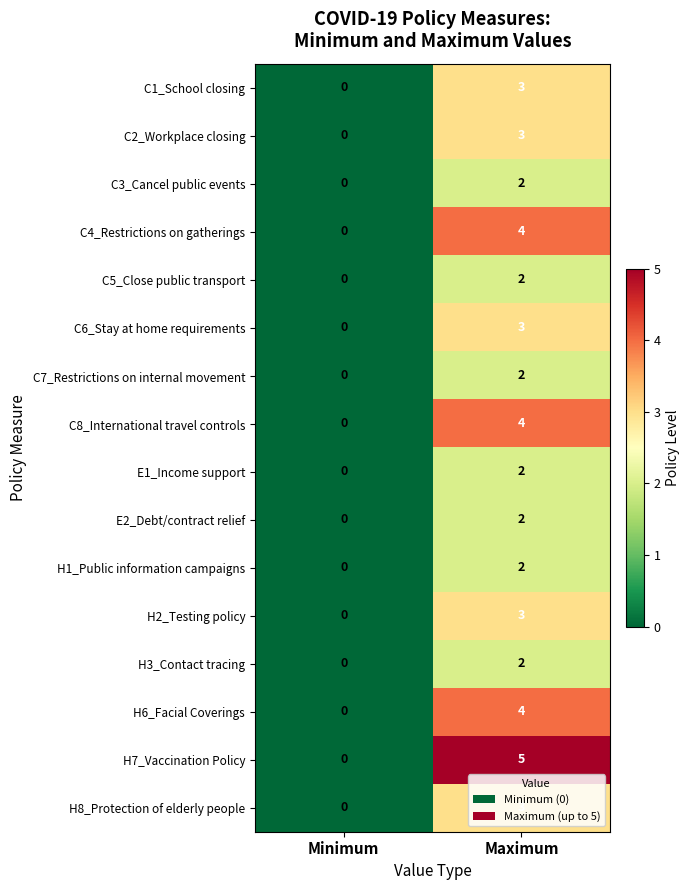

What is the maximum value shown in the chart?

5